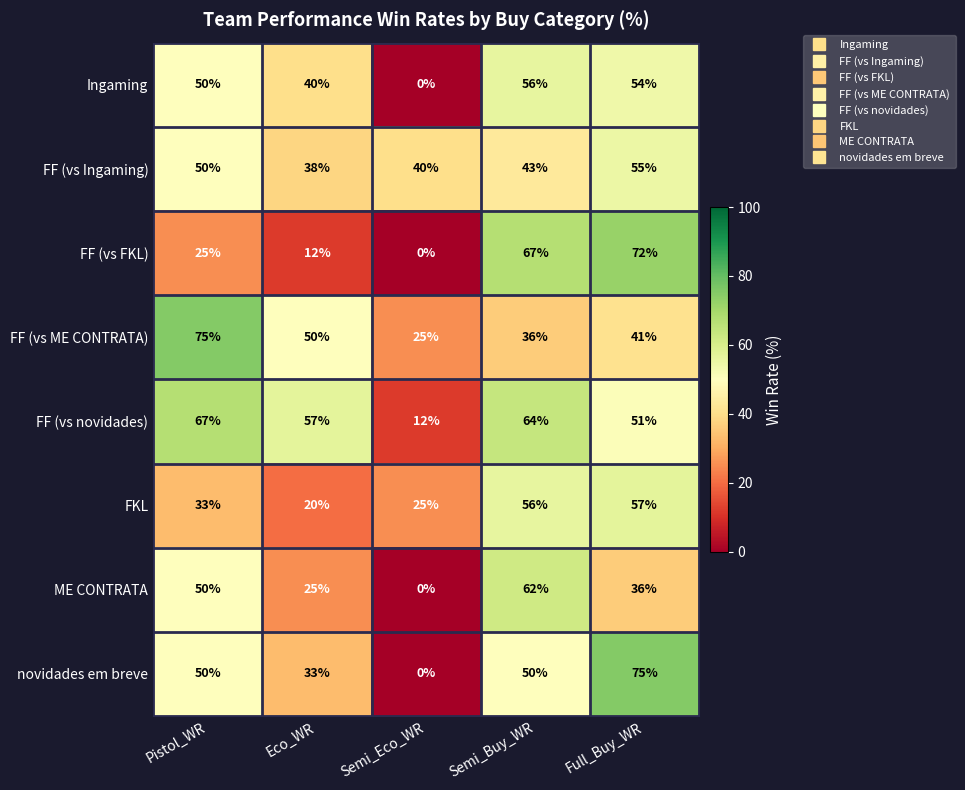

Where is ME CONTRATA nearest to the value 31?

Full_Buy_WR